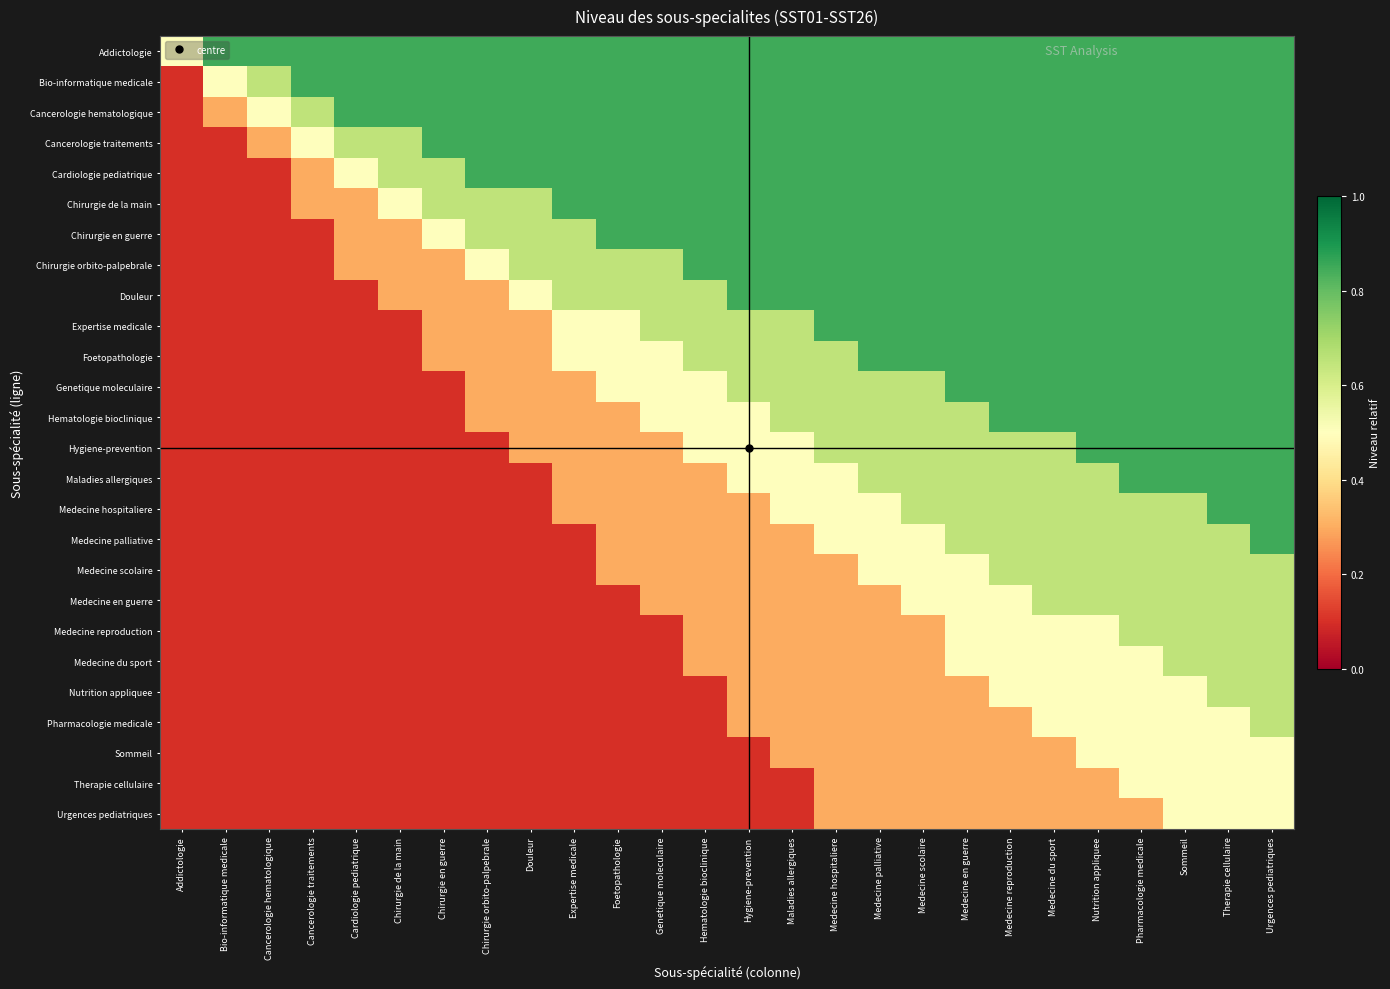

List the series in order of their peak value, highest first.

Addictologie, Bio-informatique medicale, Cancerologie hematologique, Cancerologie traitements, Cardiologie pediatrique, Chirurgie de la main, Chirurgie en guerre, Chirurgie orbito-palpebrale, Douleur, Expertise medicale, Foetopathologie, Genetique moleculaire, Hematologie bioclinique, Hygiene-prevention, Maladies allergiques, Medecine hospitaliere, Medecine palliative, Medecine scolaire, Medecine en guerre, Medecine reproduction, Medecine du sport, Nutrition appliquee, Pharmacologie medicale, Sommeil, Therapie cellulaire, Urgences pediatriques